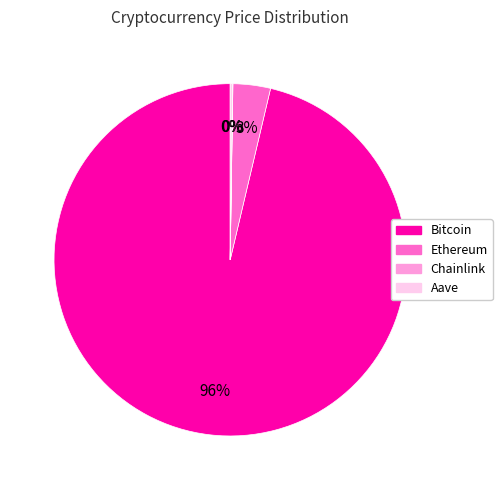

Which category has the biggest portion of the pie?

Bitcoin